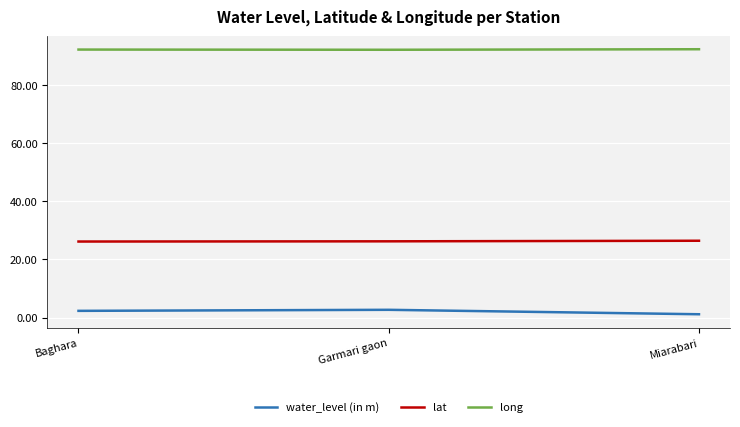

Which series has the largest total across all categories?

long